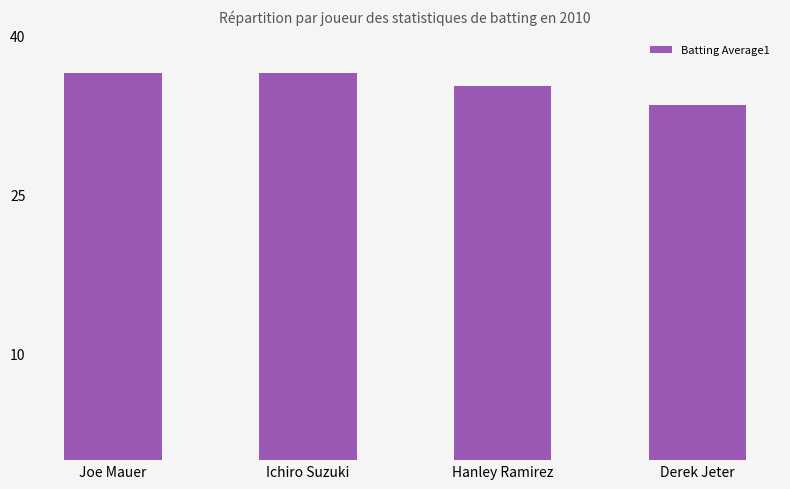

How many bars are there in total?

4